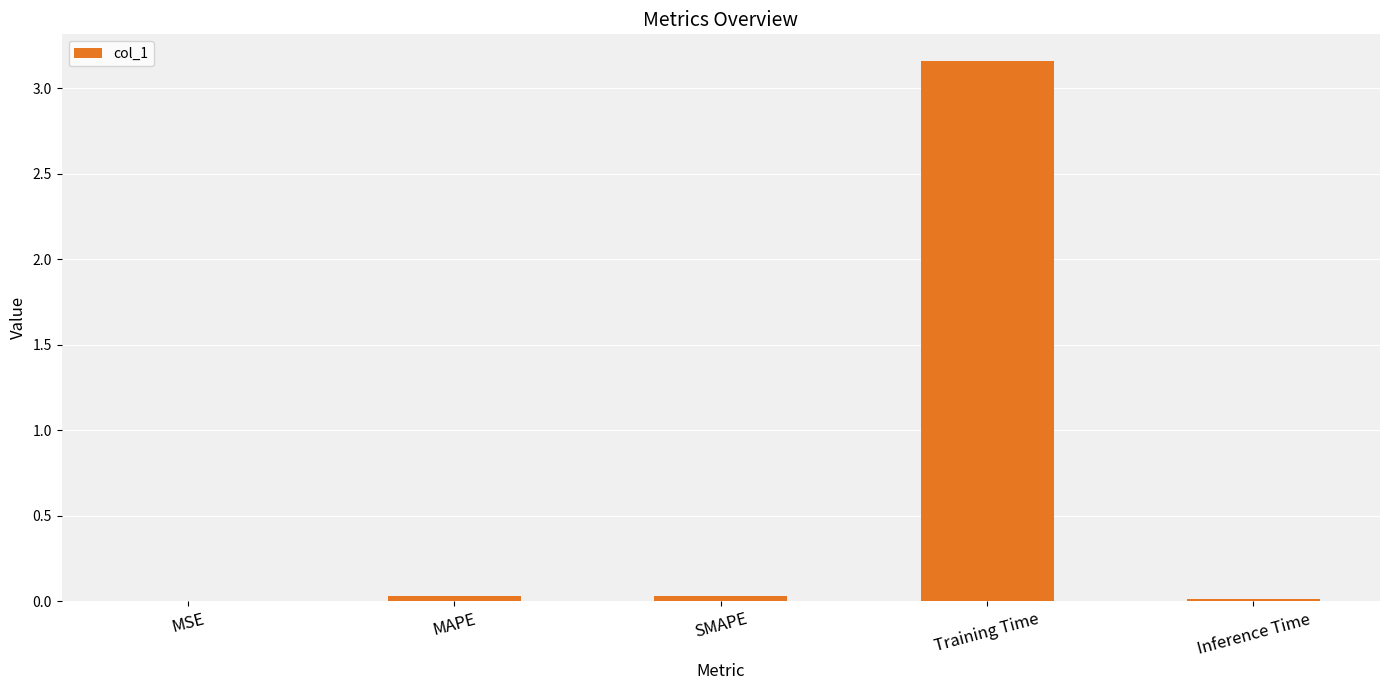

The chart shows a value of 0.0 at MSE. True or false?

True